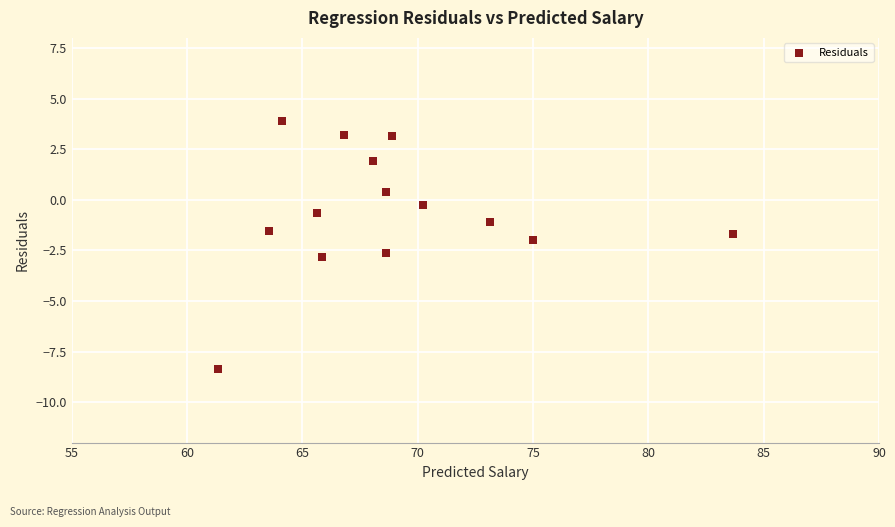

What is the range of Y values (max minus min)?

12.2